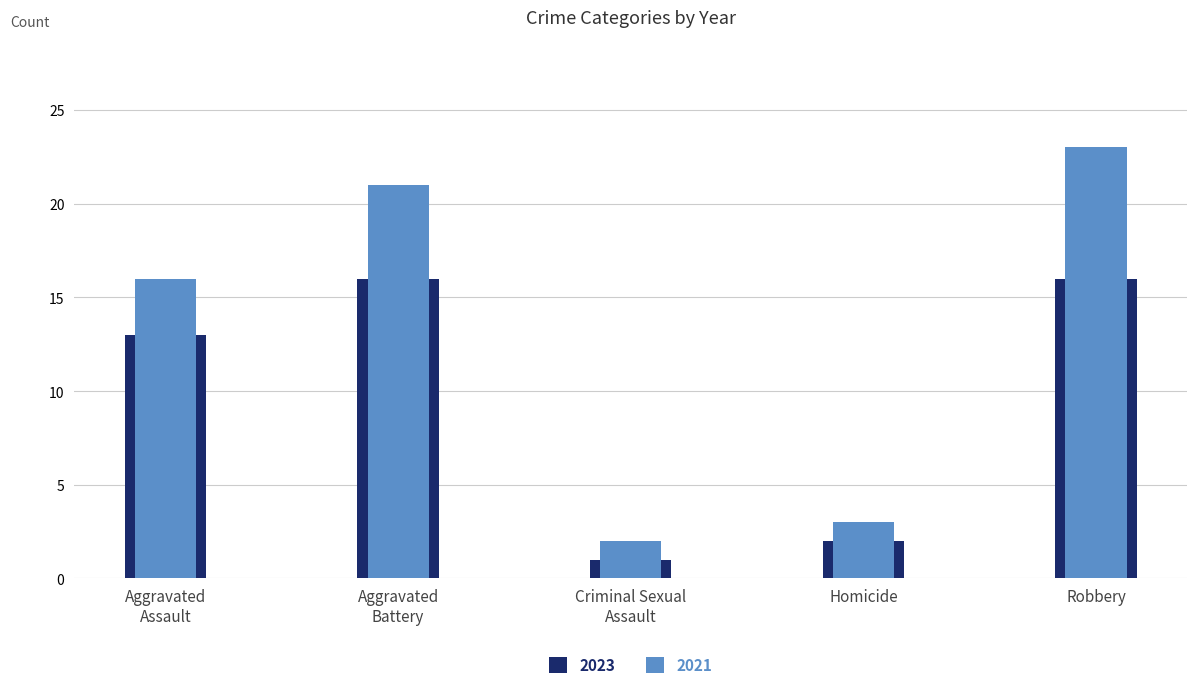

How many data points in 2021 are above 16?

2